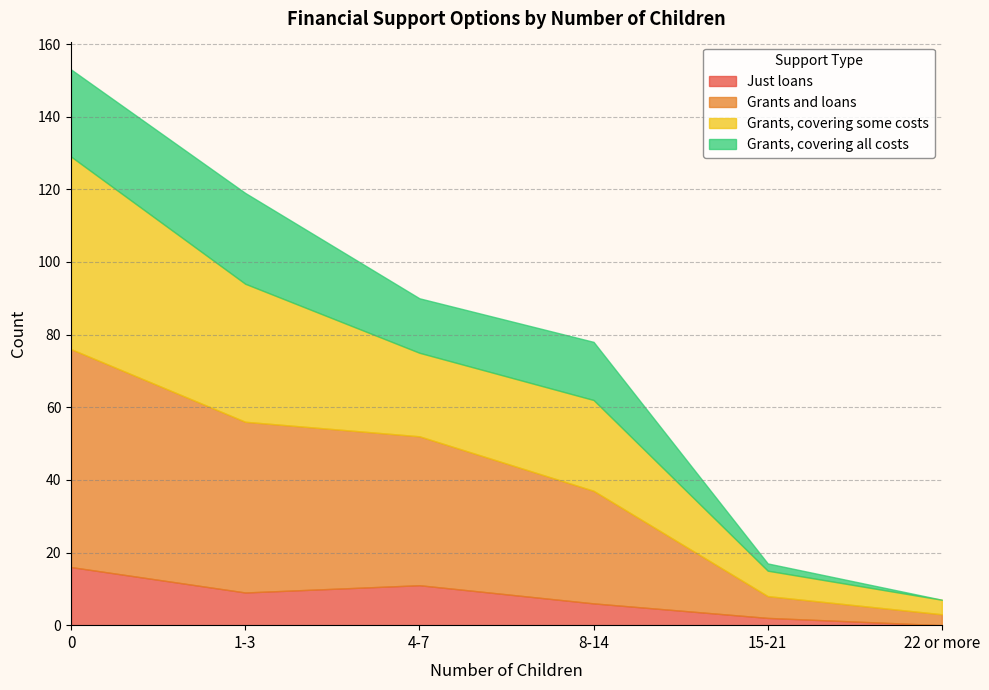

True or false: Just loans and Grants, covering all costs cross at least once.

False